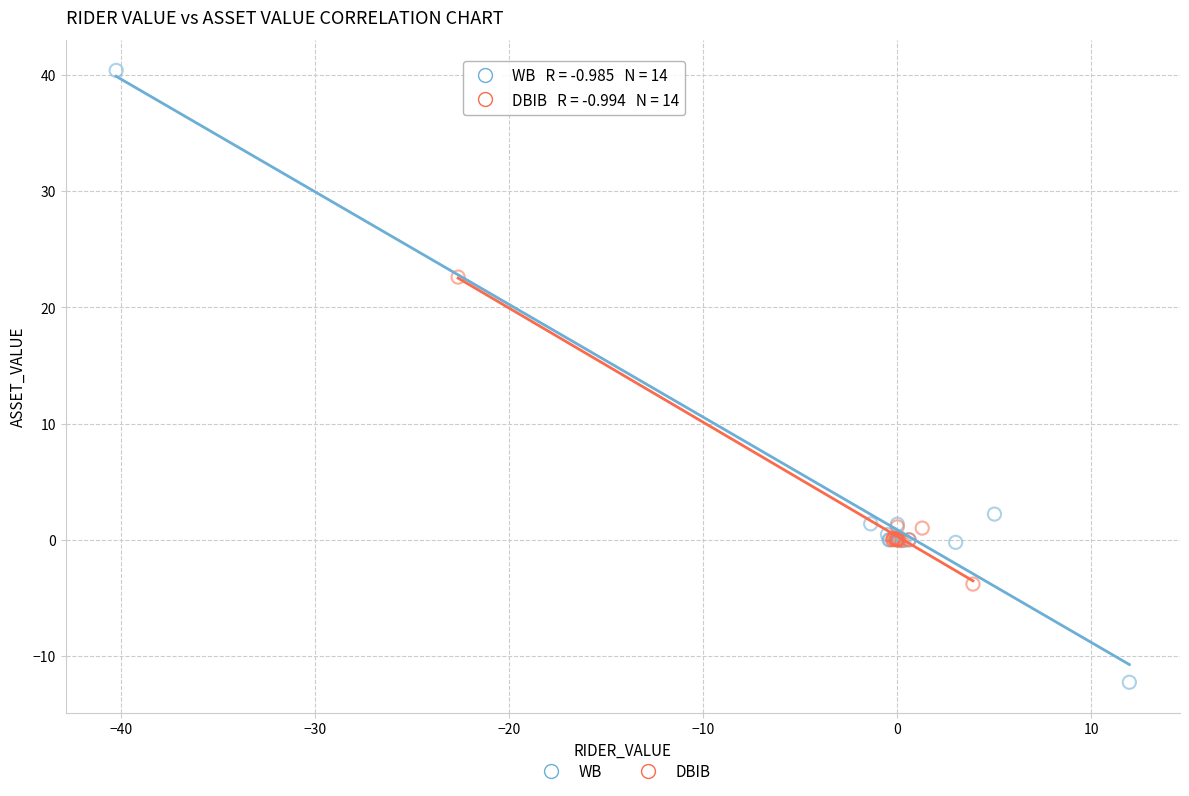

Which series reaches the minimum Y coordinate?

WB